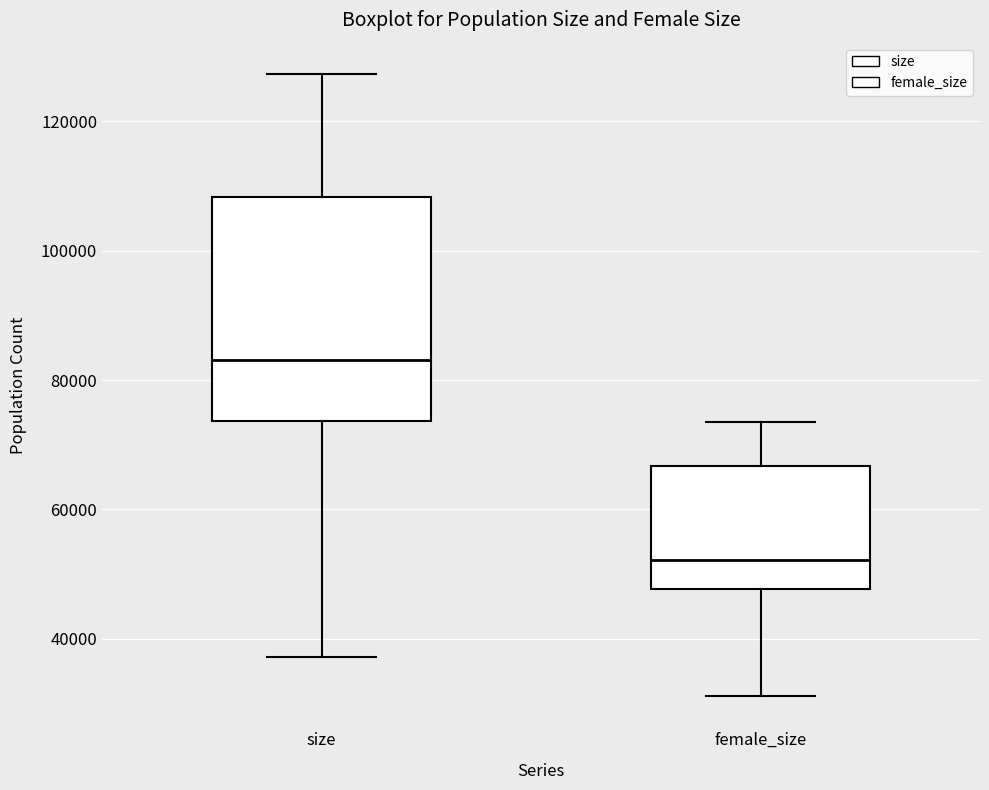

Reading left to right, read every box against the y-axis: the position of its median line, the range the box covers, and the ends of its whiskers. The values are not printed on the chart, so give them approximately, as read against the axis.

size: median 84000, box 74000 to 108000, whiskers 38000 to 128000
female_size: median 52000, box 48000 to 66000, whiskers 32000 to 74000